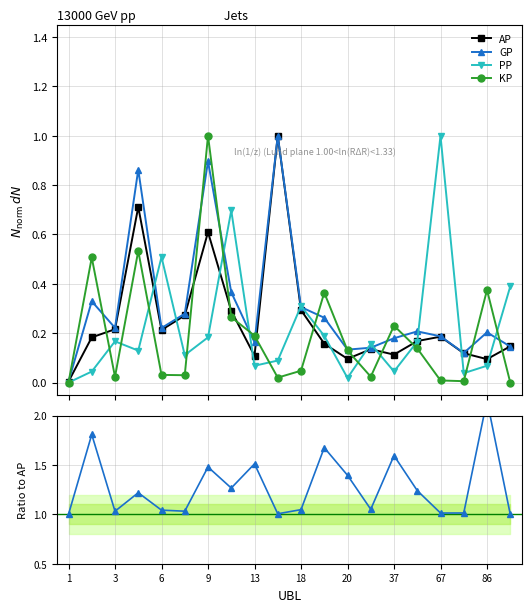

True or false: PP has more than 1 interior local peaks.

True